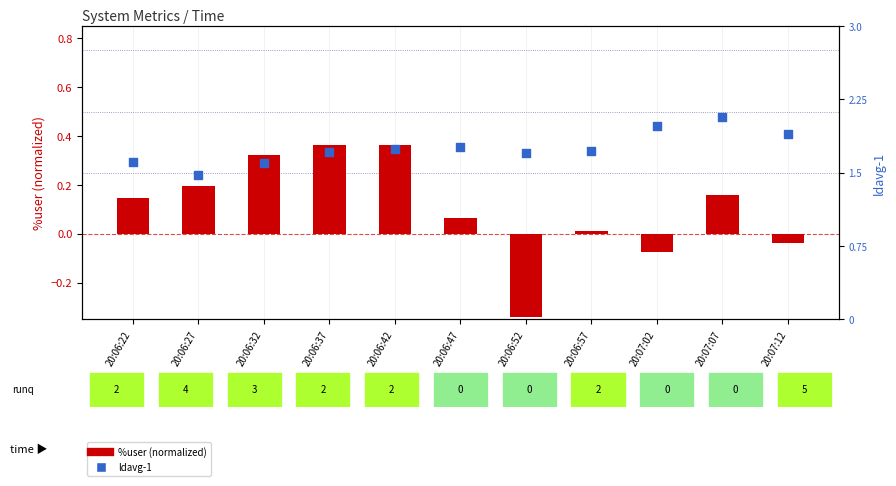

At how many categories does at least one series exceed 0?

11